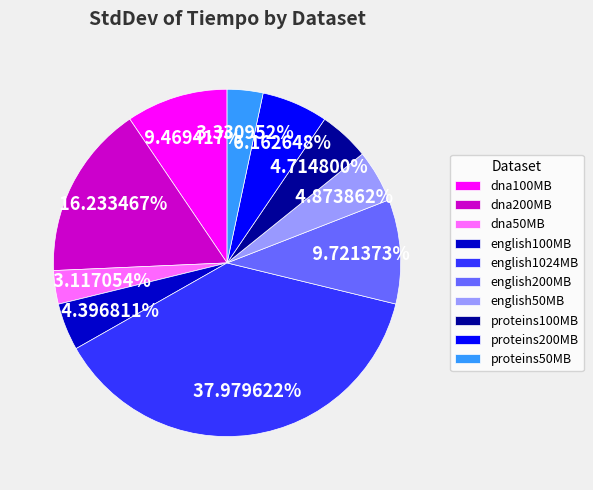

Does proteins100MB account for over 50% of the chart?

No